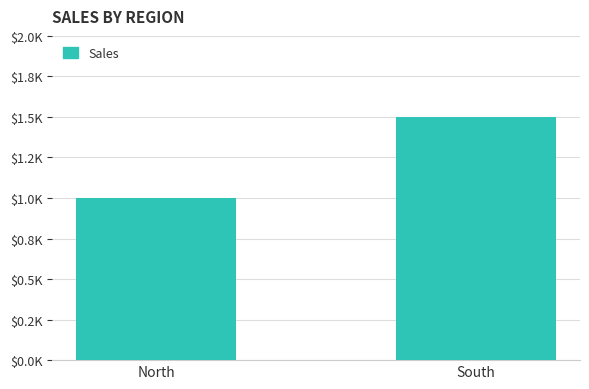

What is the value of the 2nd bar from the left?

1500